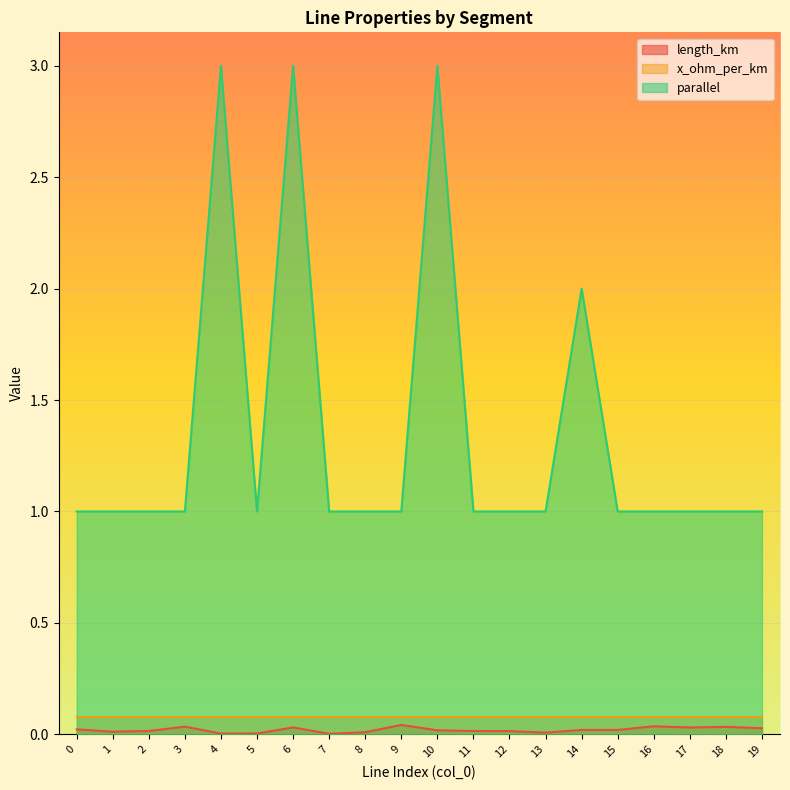

True or false: parallel and length_km cross at least once.

False